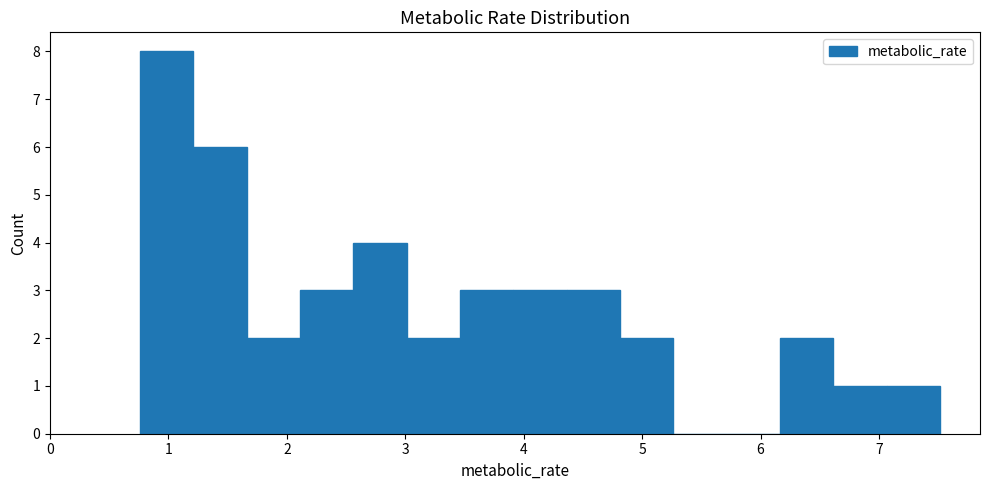

What is the height of the bar covering 0.8 to 1.2 on the x-axis? Neither the bar edges nor the heights are printed on the chart, so give them approximately, as read against the axes.

8